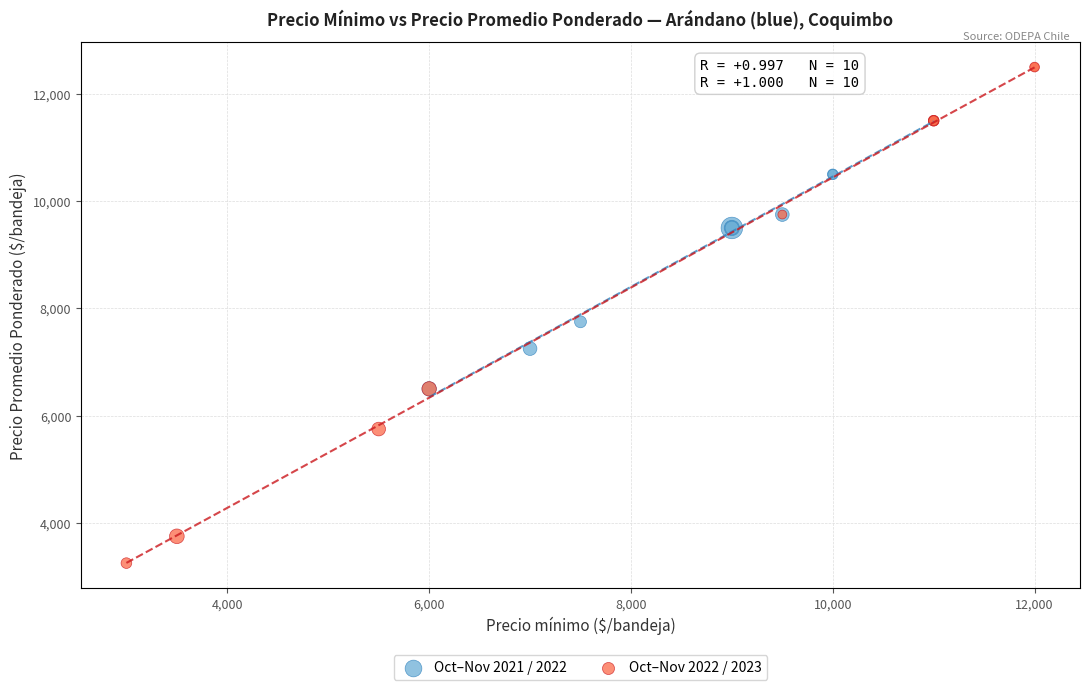

Which series contains the lowest Y value?

Oct–Nov 2022 / 2023